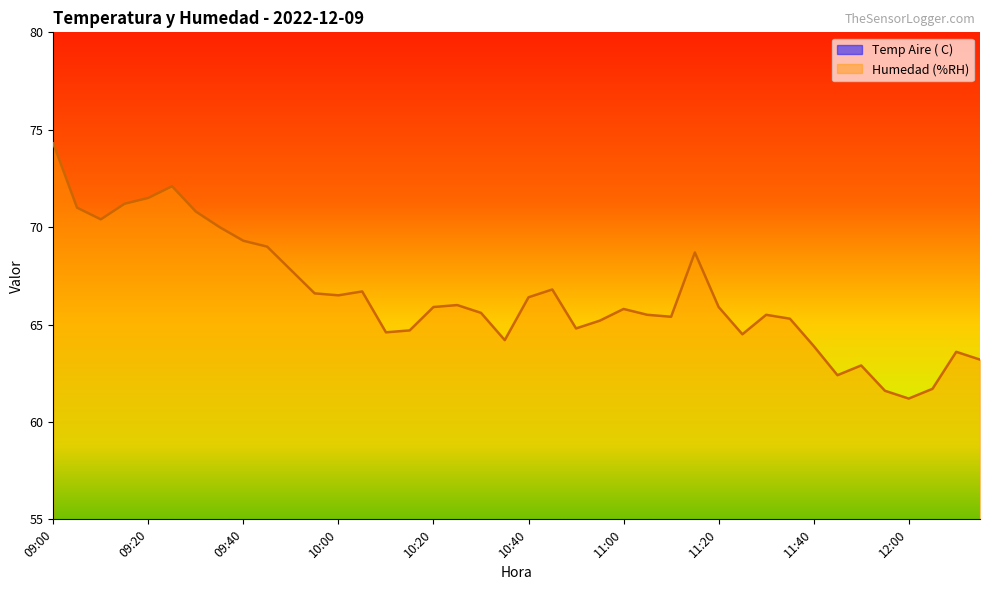

The Temp Aire ( C) series shows 29.2 at 09:45. True or false?

True